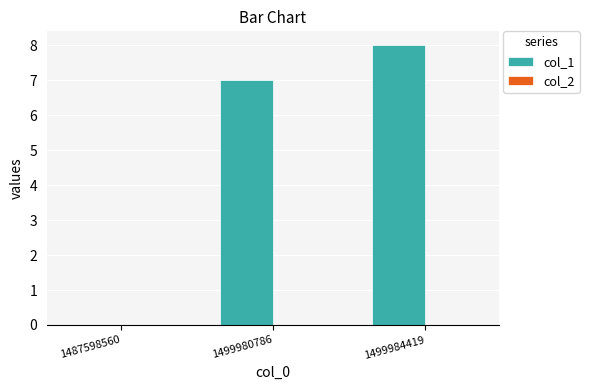

Where is the data nearest to the value 4?

1499980786